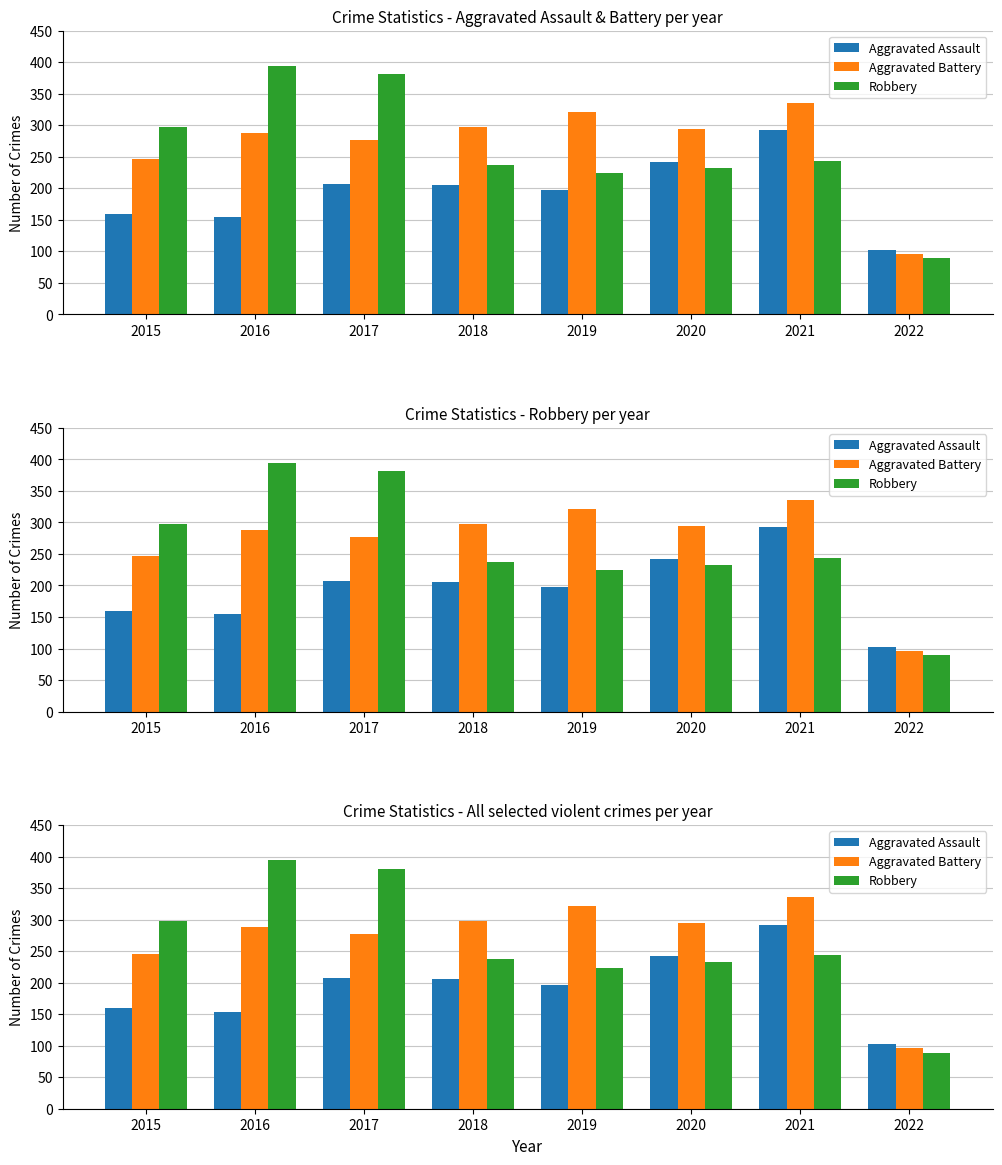

What is the highest value of the Robbery series?

394